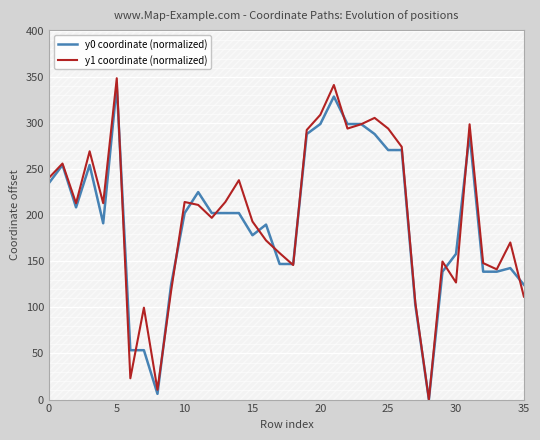

What are all the series names shown in the legend?

y0 coordinate (normalized), y1 coordinate (normalized)